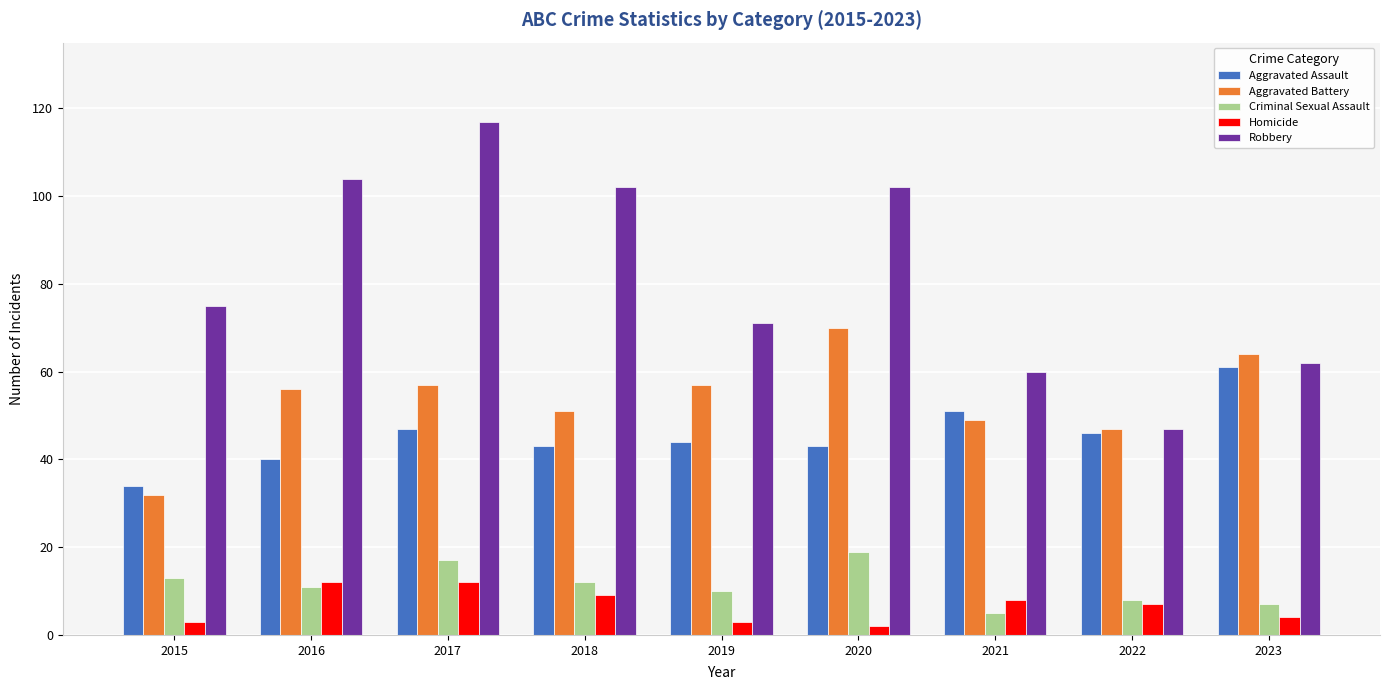

How many values in the Aggravated Battery series are below 56?

4